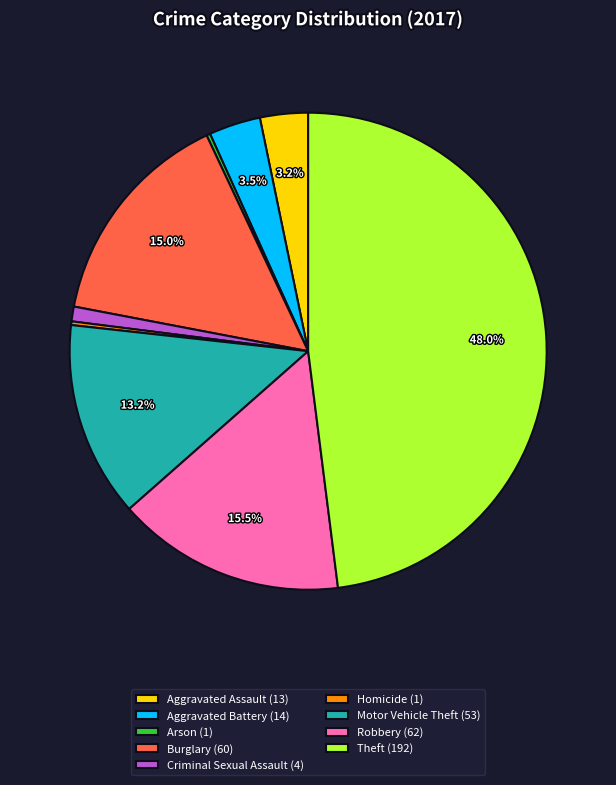

Combined, do Motor Vehicle Theft (53) and Burglary (60) account for over 50%?

No